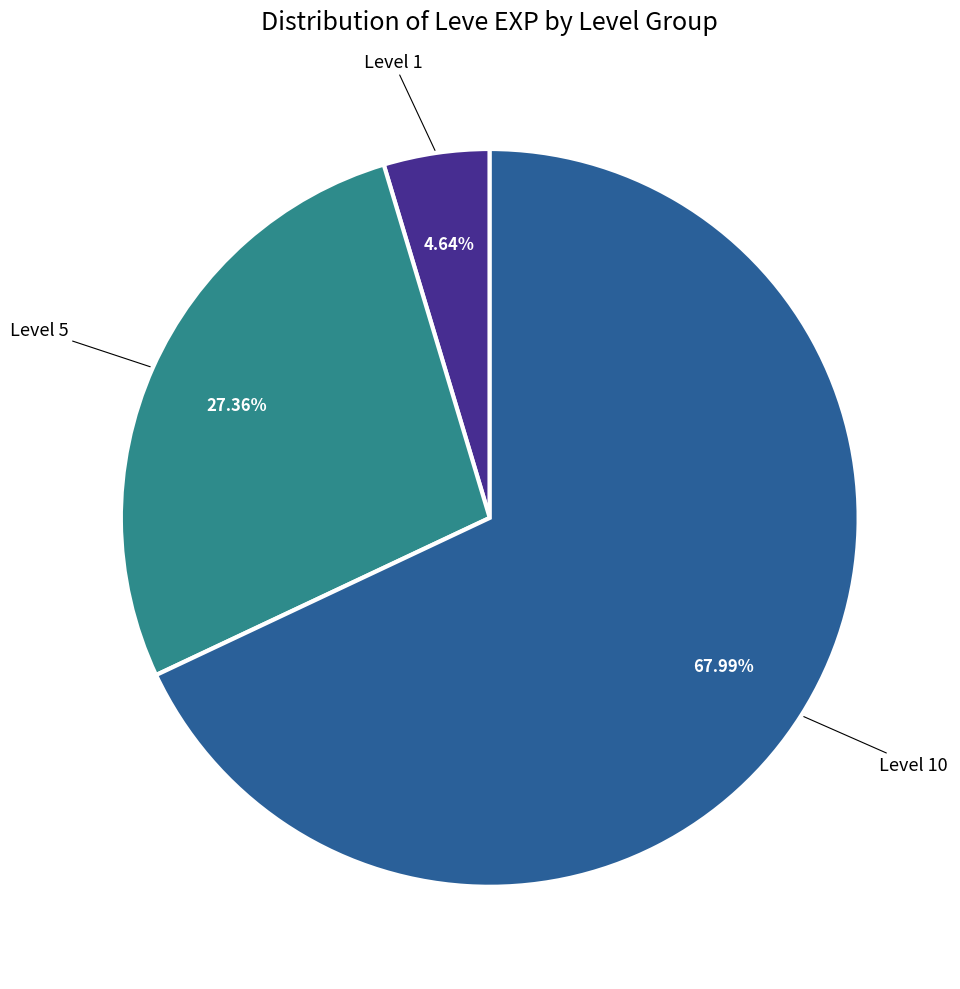

Does any single category account for the majority?

Yes